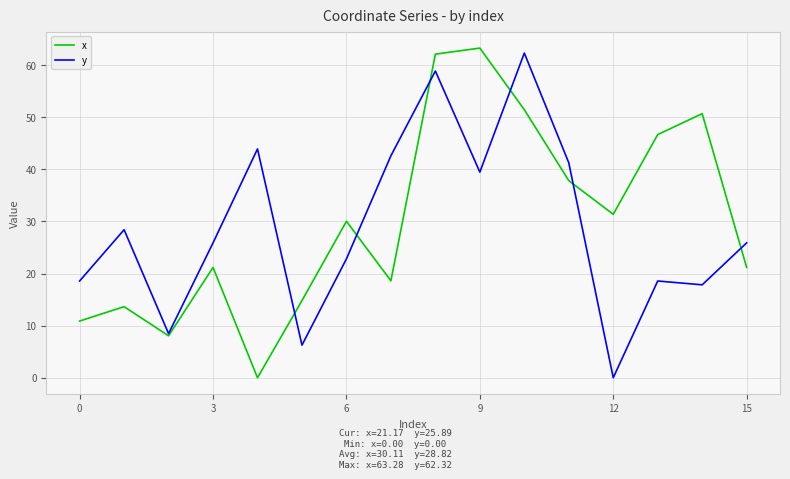

What is the greatest value displayed?

63.3